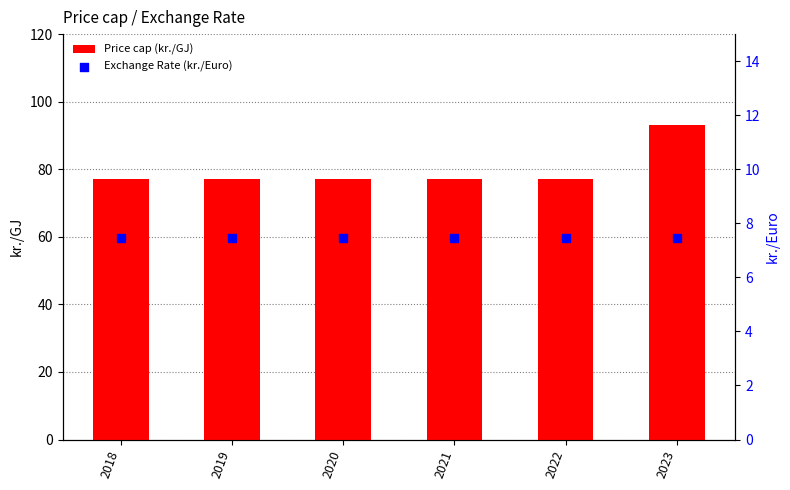

At which category is the sum across all series the highest?

2023